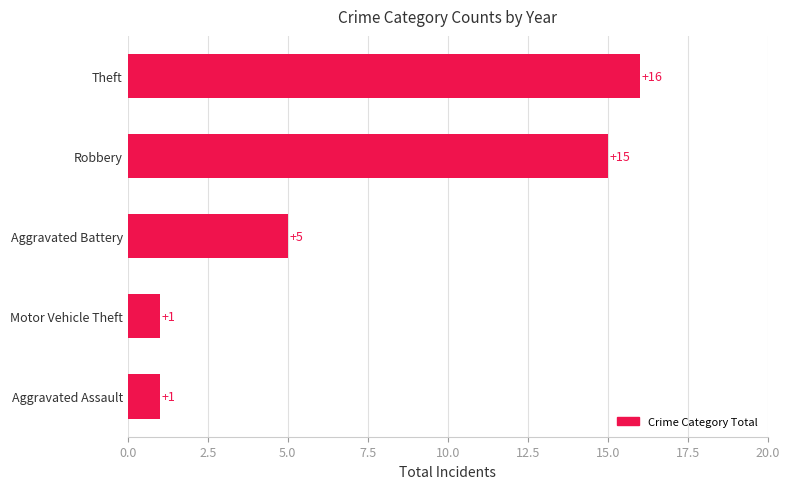

What is the sum of all values?

38